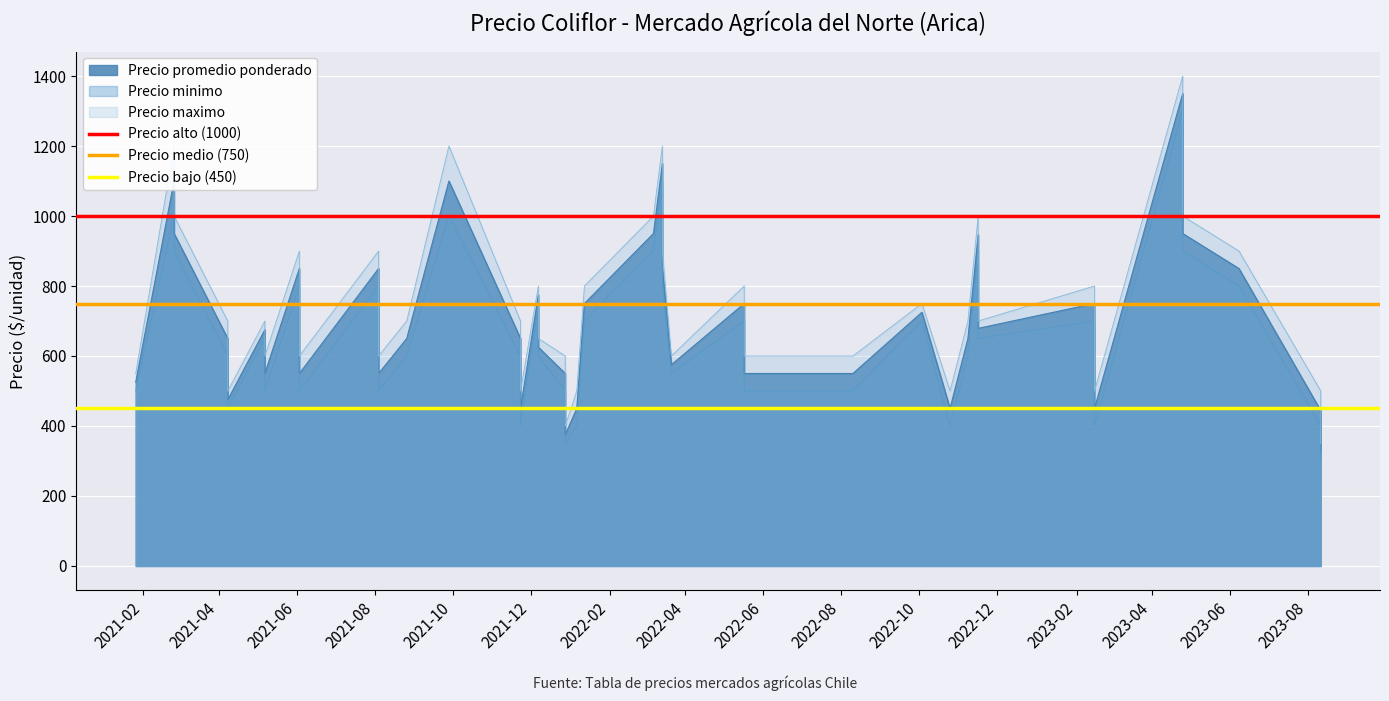

What is the value of the Precio medio (750) point at the 1st from the left?

750